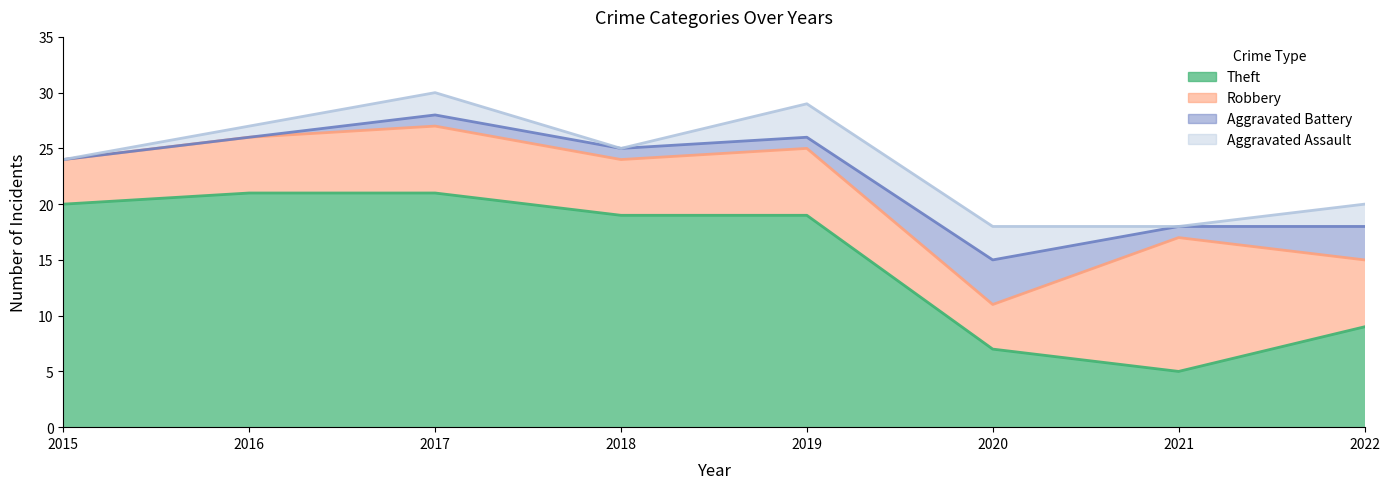

How many interior local peaks does the Aggravated Battery series have?

1